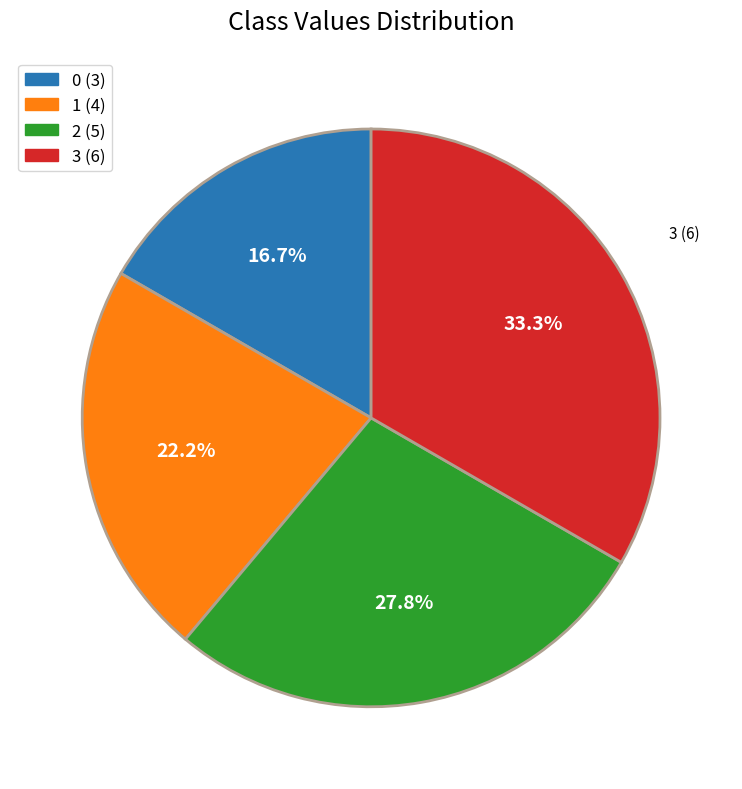

Approximately how many times larger is the value at 0 (3) compared to 3 (6)?

0.5